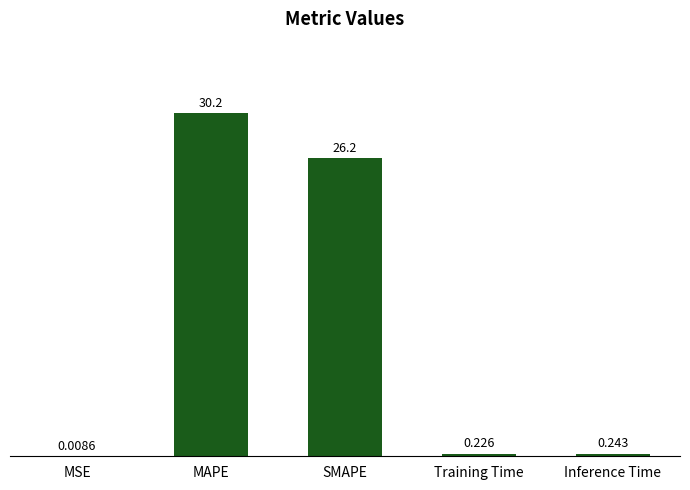

At which category does the chart reach its peak across all series?

MAPE